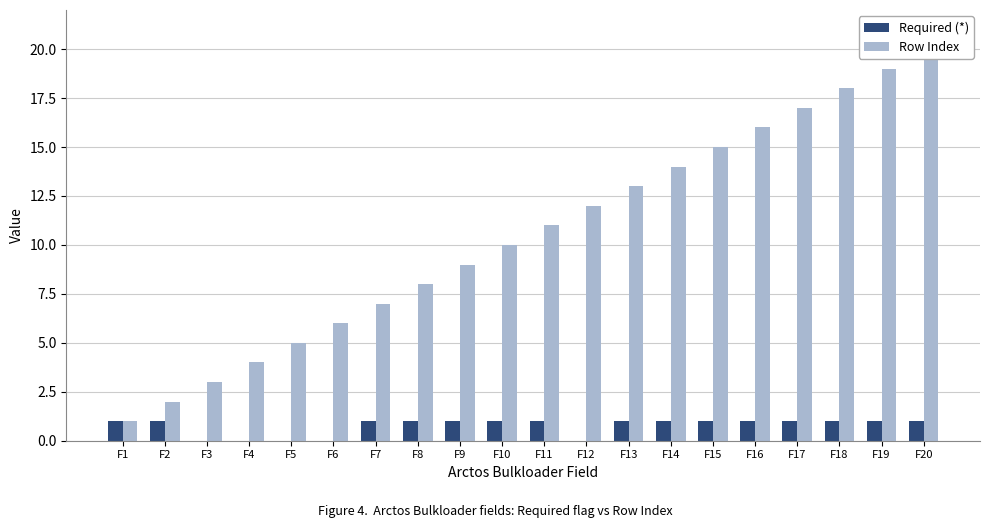

Which series changed the most between F7 and F16?

Row Index